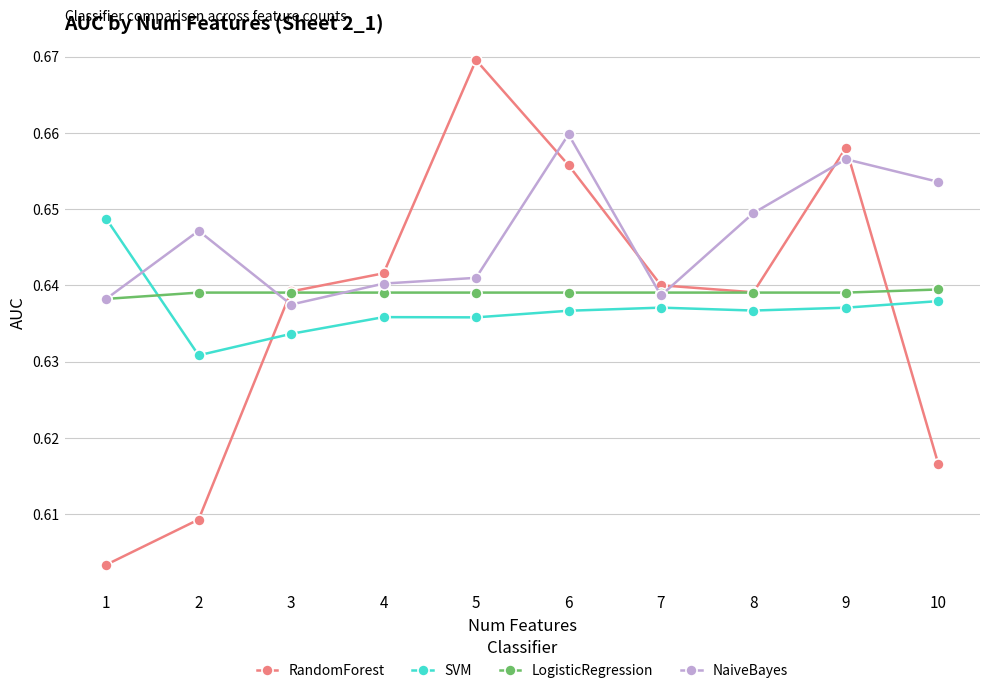

At which label is SVM closest to 0?

2